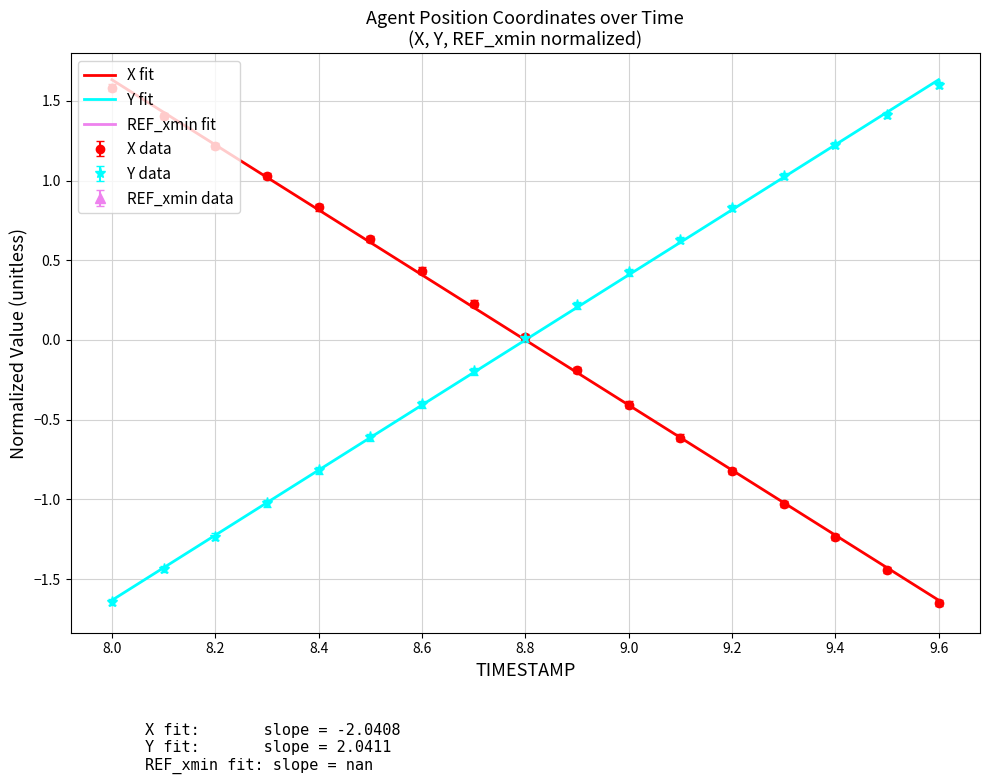

The value of X data at 8.0 is 0.7. True or false?

False